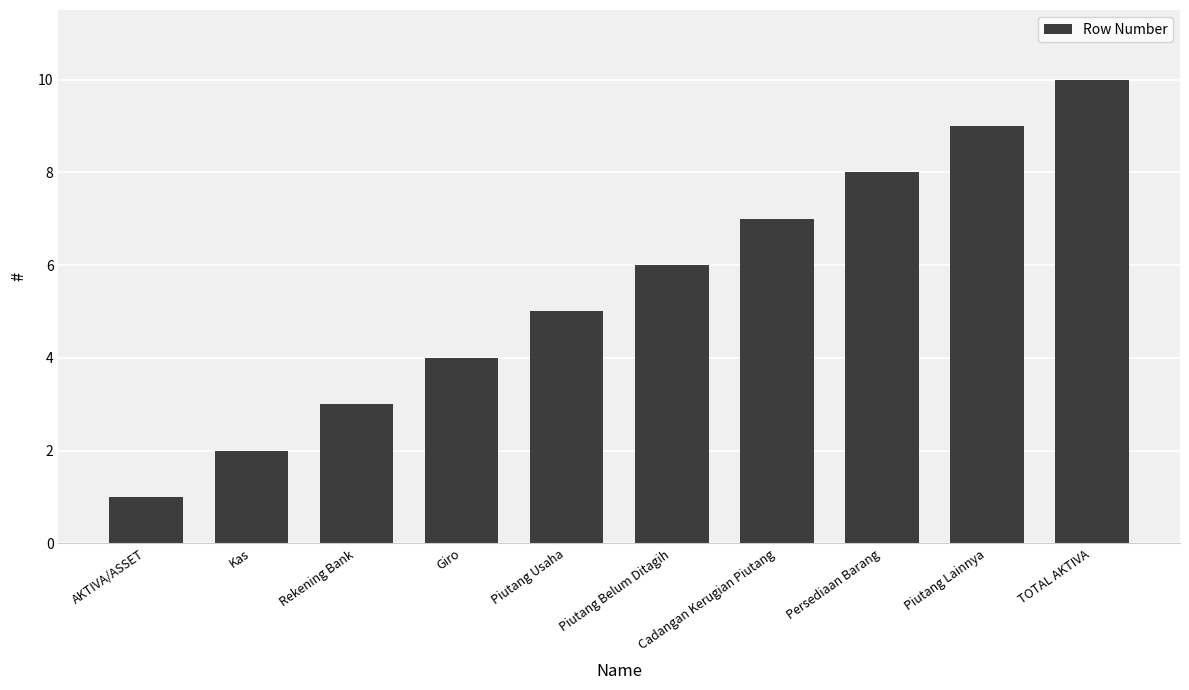

What is the difference between the second highest and second lowest values?

7